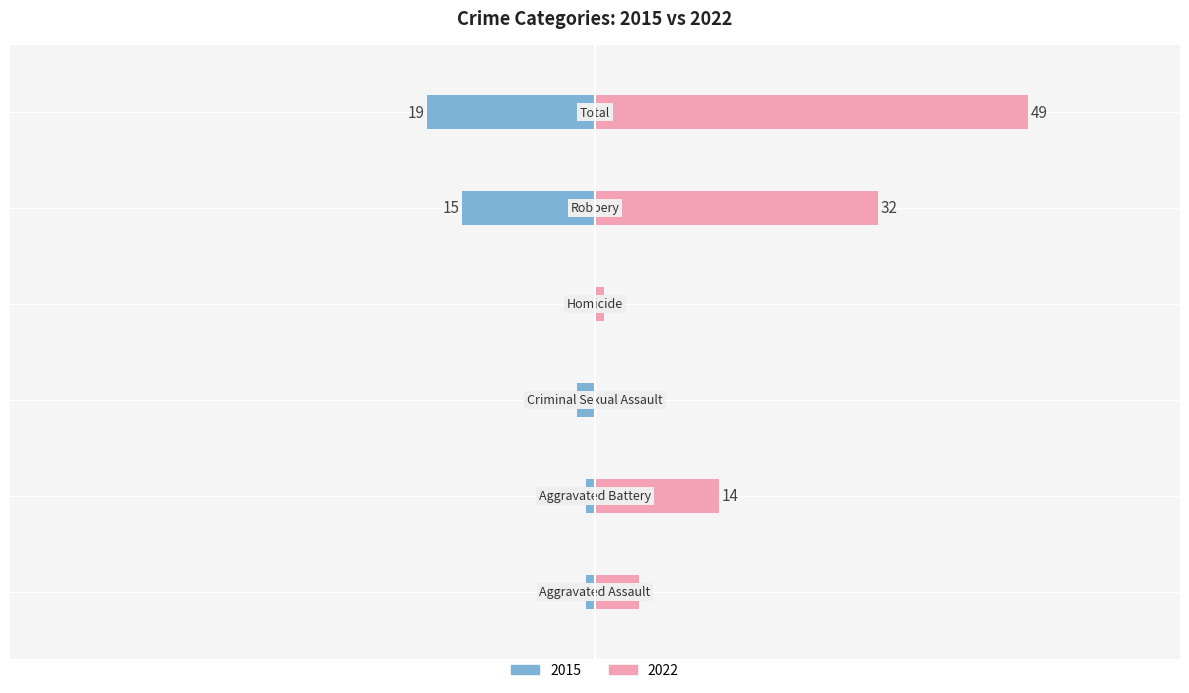

What is the spread (max minus min) of values at Criminal Sexual Assault?

2